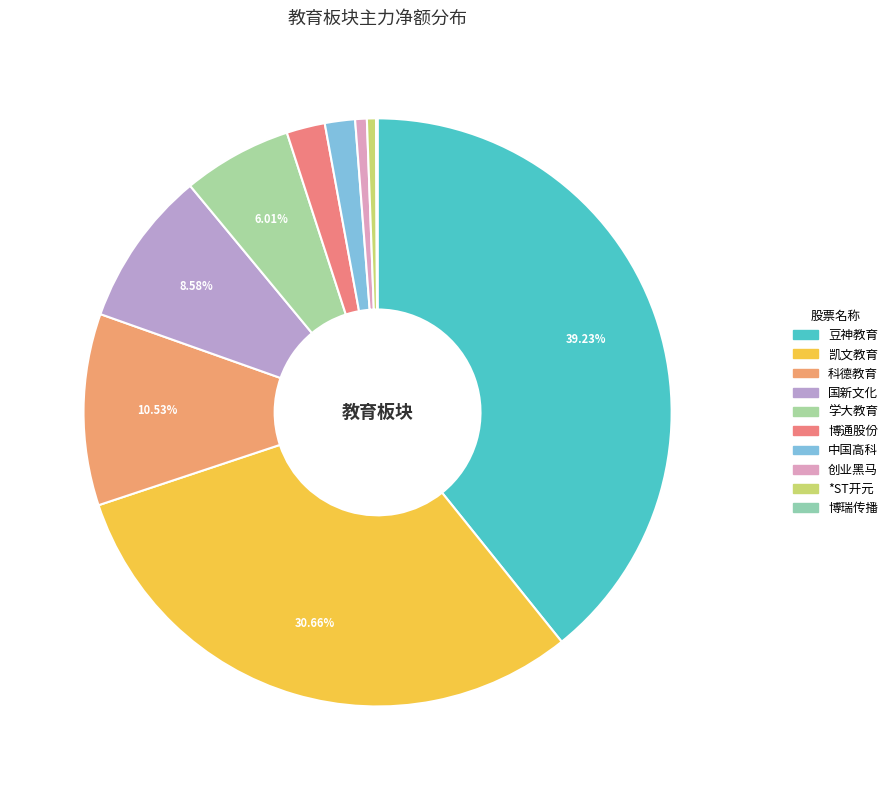

How many slices are in this pie chart?

10